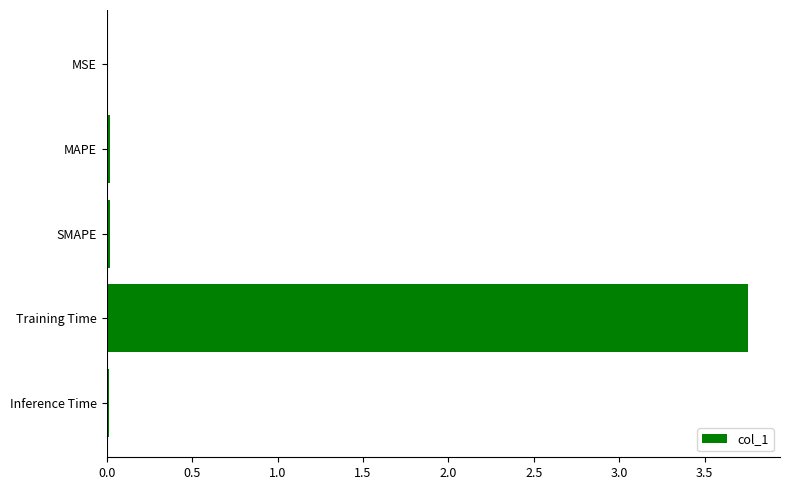

Is it true that the value at Training Time is 1.7?

False